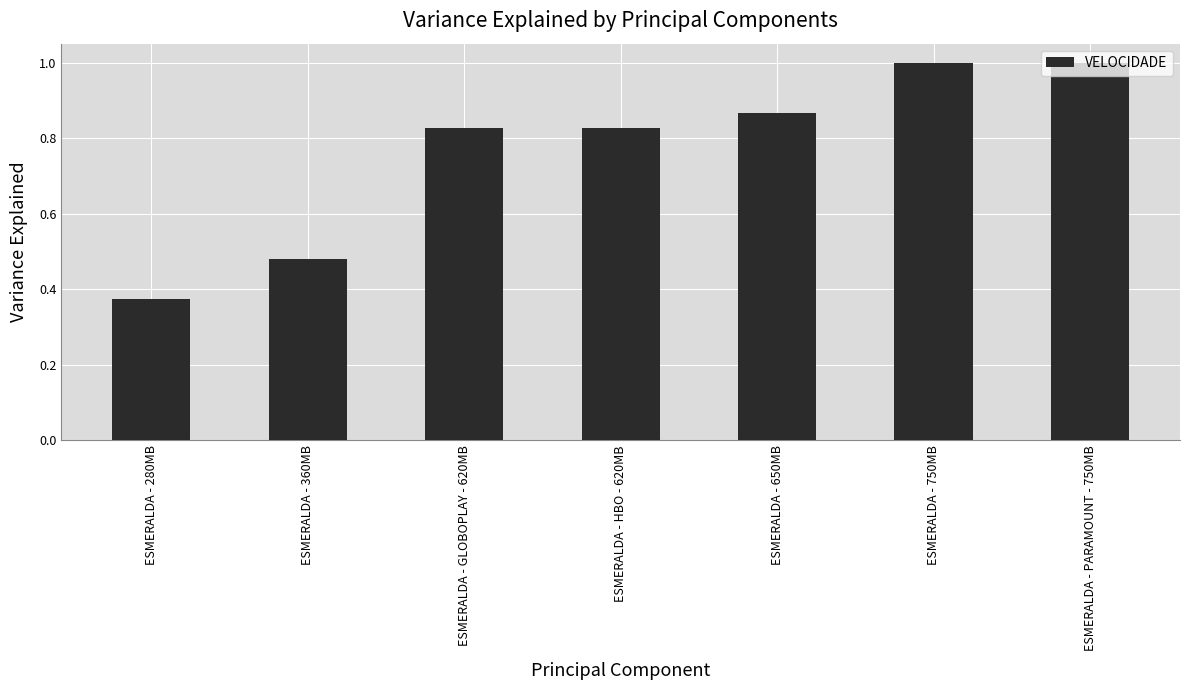

What is the change in value from ESMERALDA - 360MB to ESMERALDA - HBO - 620MB?

+0.3